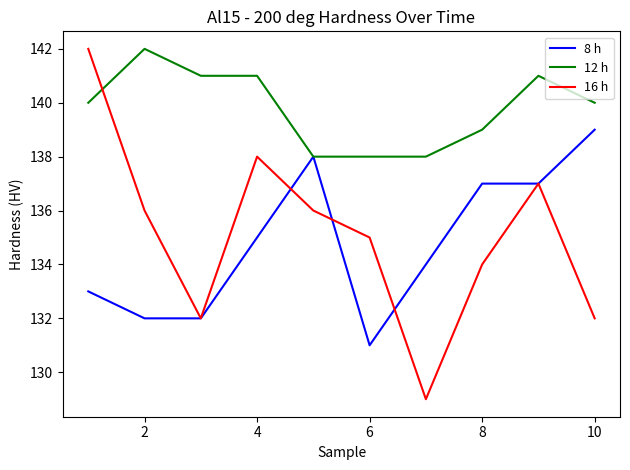

Which series has the largest range (max minus min)?

16 h